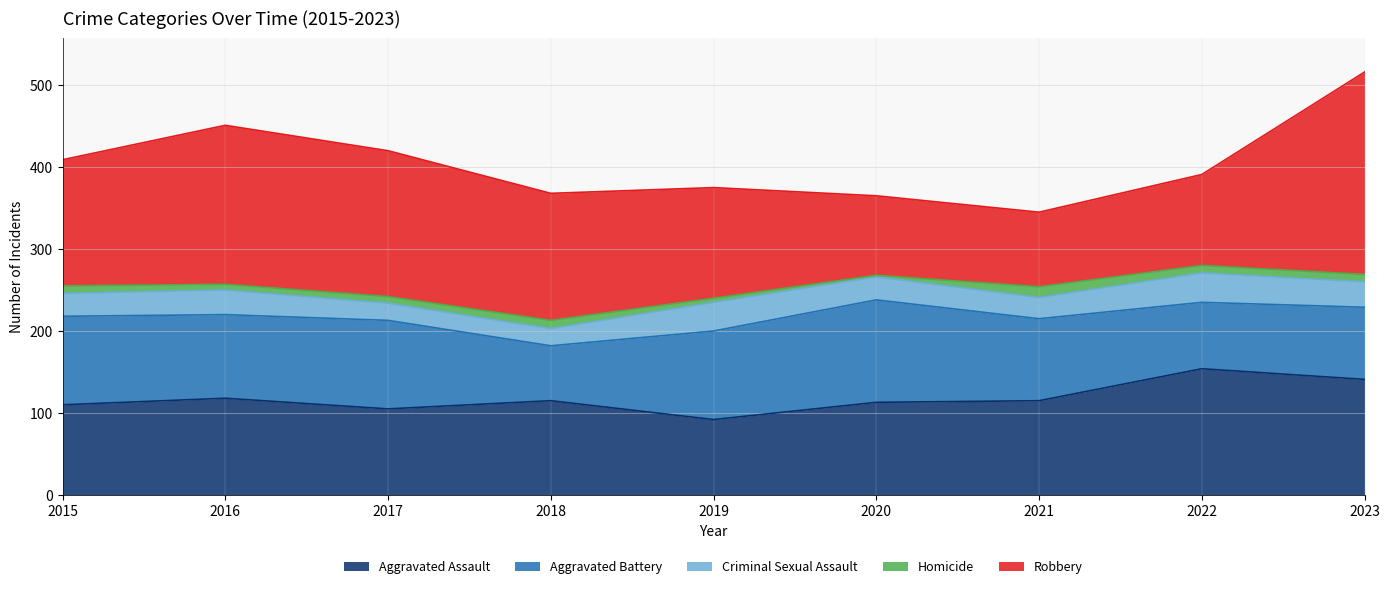

True or false: Criminal Sexual Assault and Homicide intersect in this chart.

False